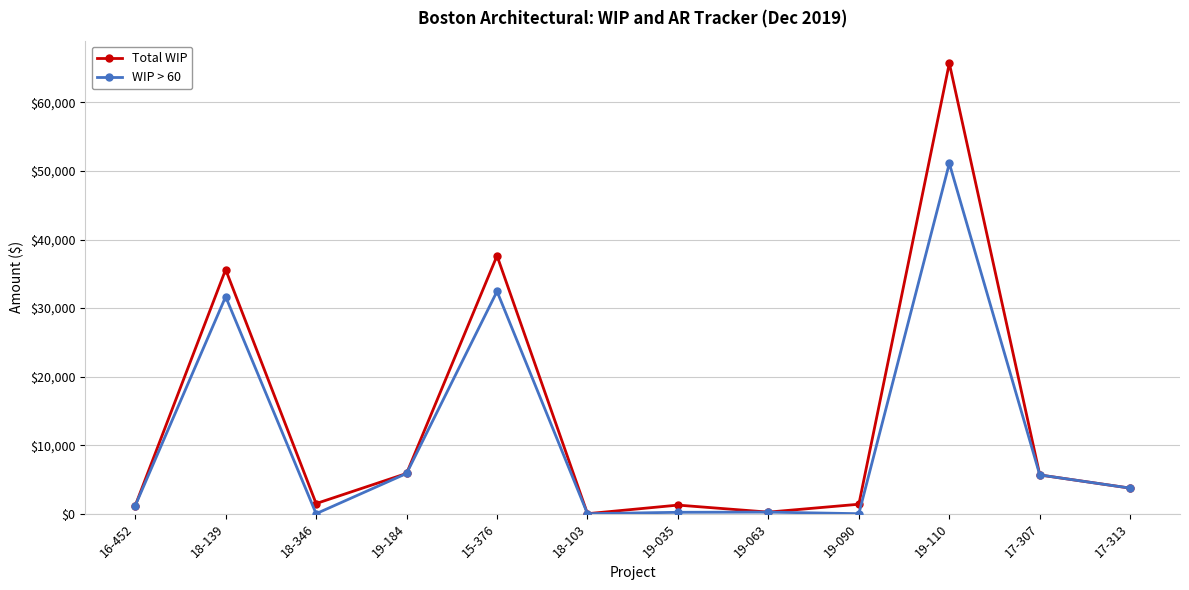

What is the label of the 9th point from the left?

19-090